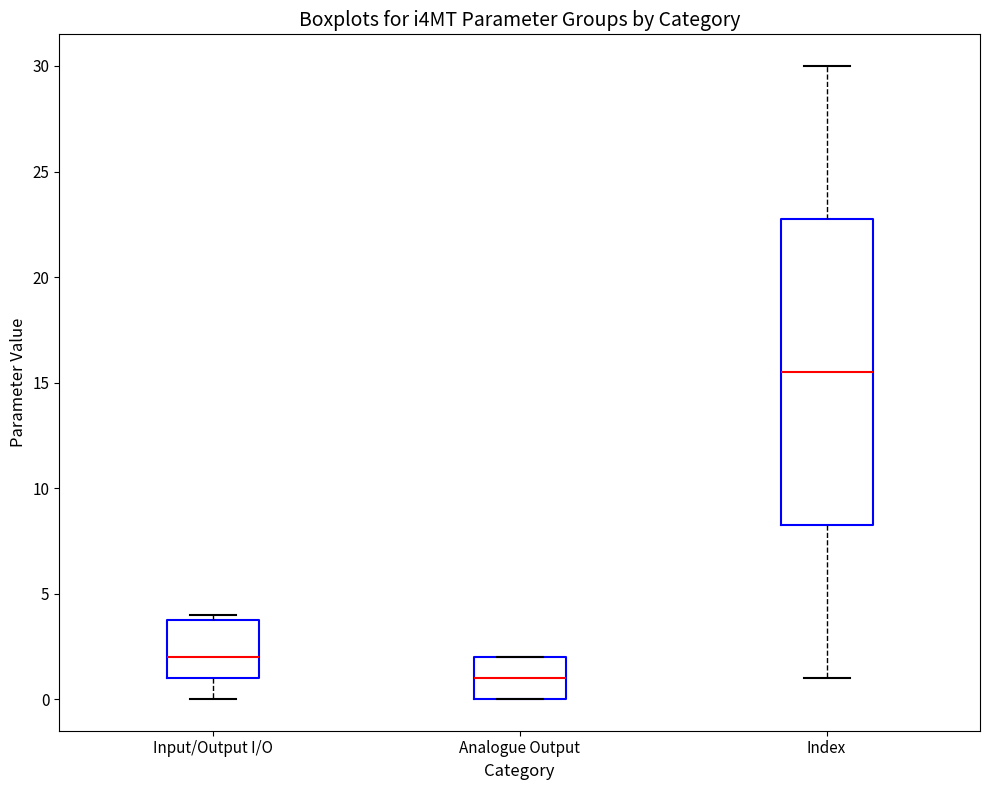

Where does the lower whisker of the box for Index end on the y-axis? The values are not printed on the chart, so give them approximately, as read against the axis.

1.0